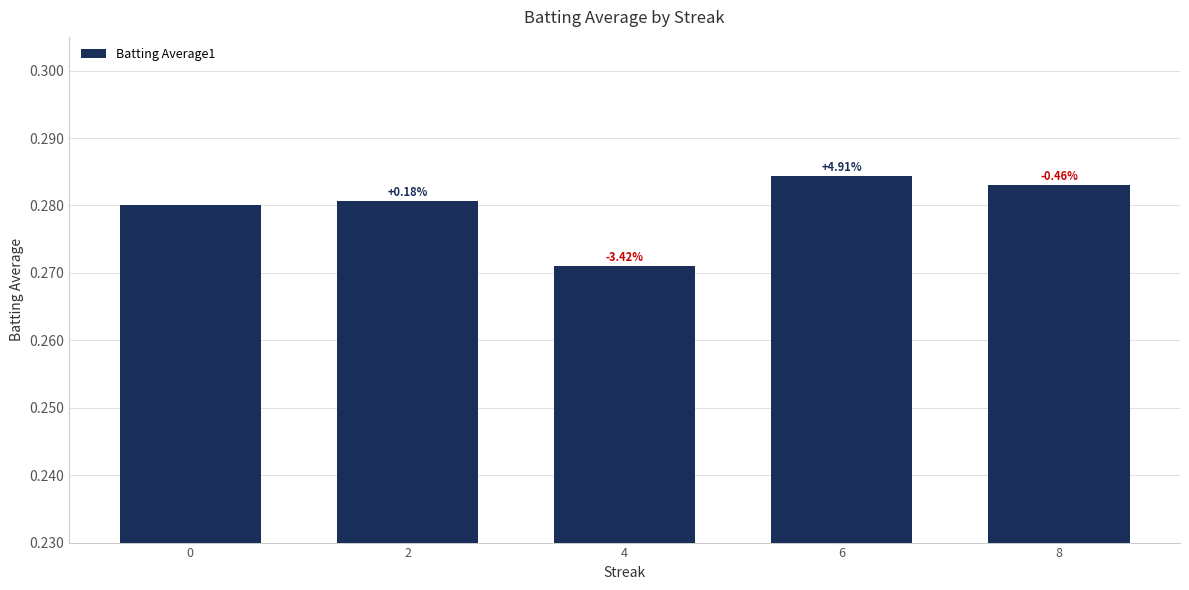

Rank the categories by value from highest to lowest.

6, 8, 2, 0, 4